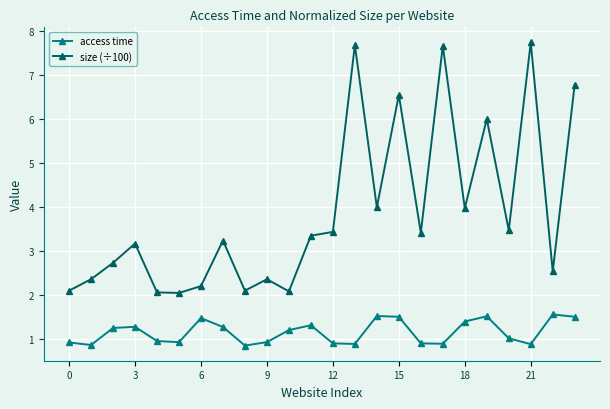

What is the lowest value of the access time series?

0.9